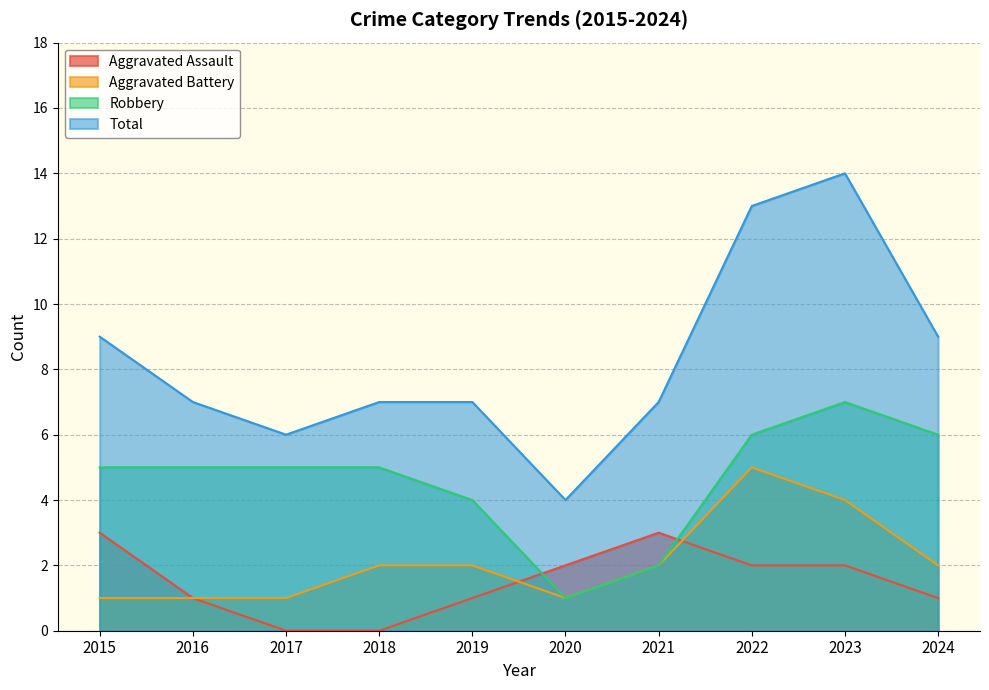

What is the difference between the maximum and second lowest values in the Aggravated Battery series?

4